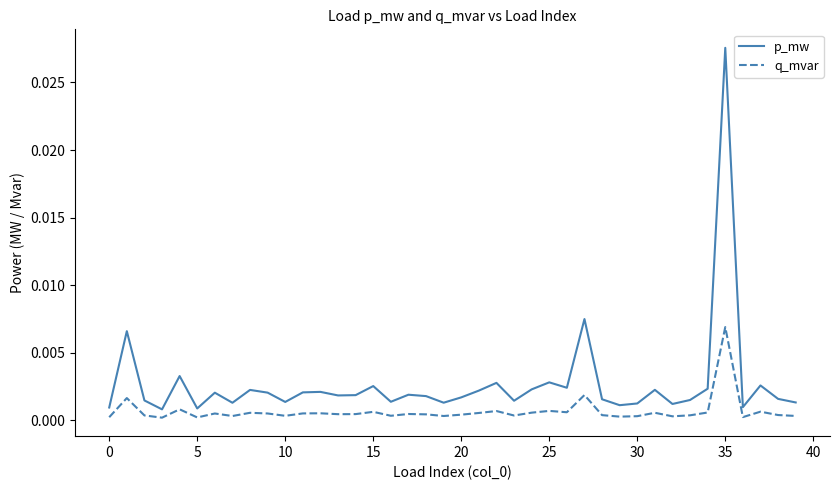

In q_mvar, how many points are higher than both neighbors (excluding endpoints)?

13